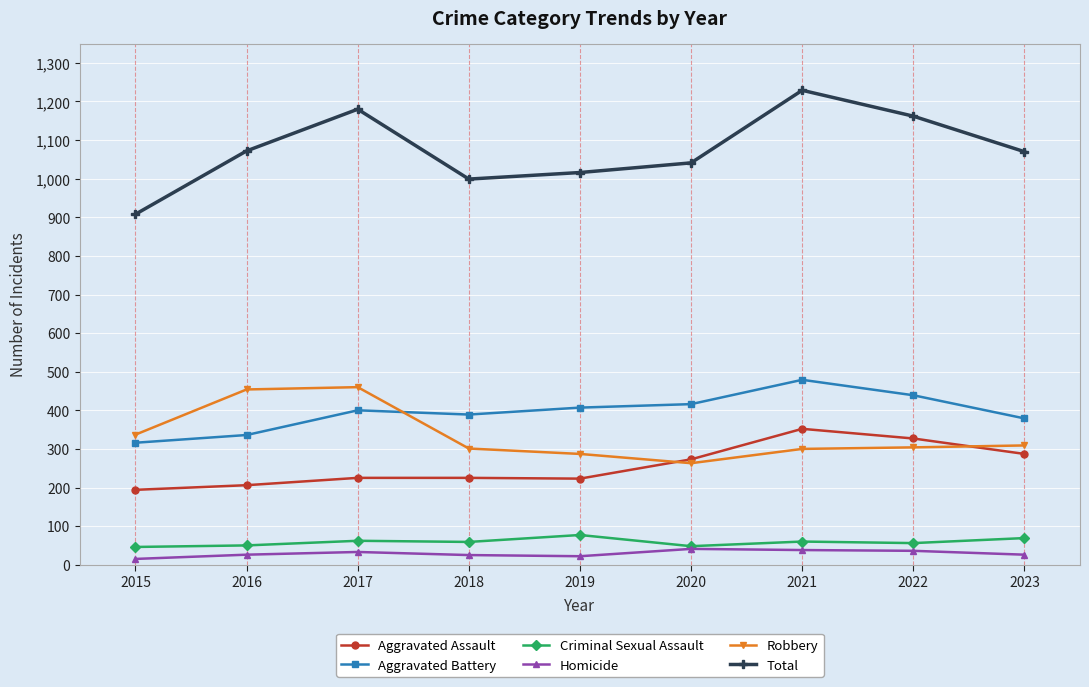

Where is Aggravated Assault nearest to the value 273?

2020